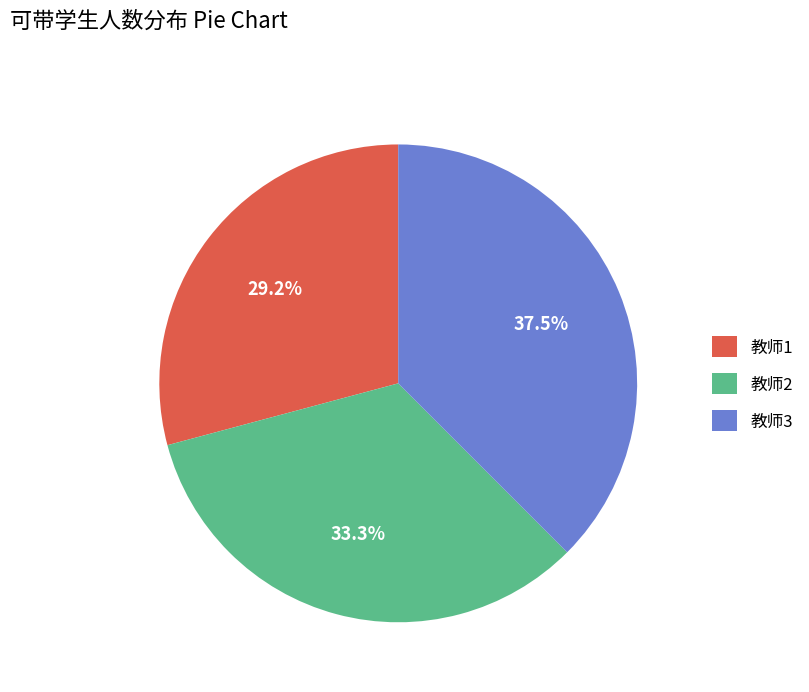

Which slice is the largest?

教师3